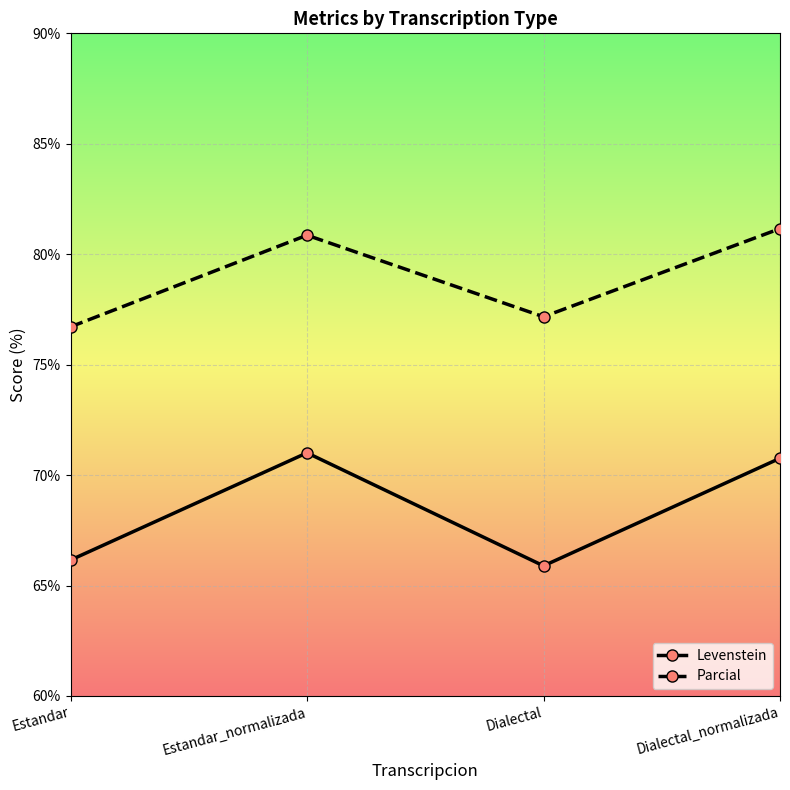

Reading left to right, what are all the values shown in this chart?

Levenstein: Estandar=66.2	Estandar_normalizada=71.0	Dialectal=65.9	Dialectal_normalizada=70.8
Parcial: Estandar=76.7	Estandar_normalizada=80.9	Dialectal=77.2	Dialectal_normalizada=81.2